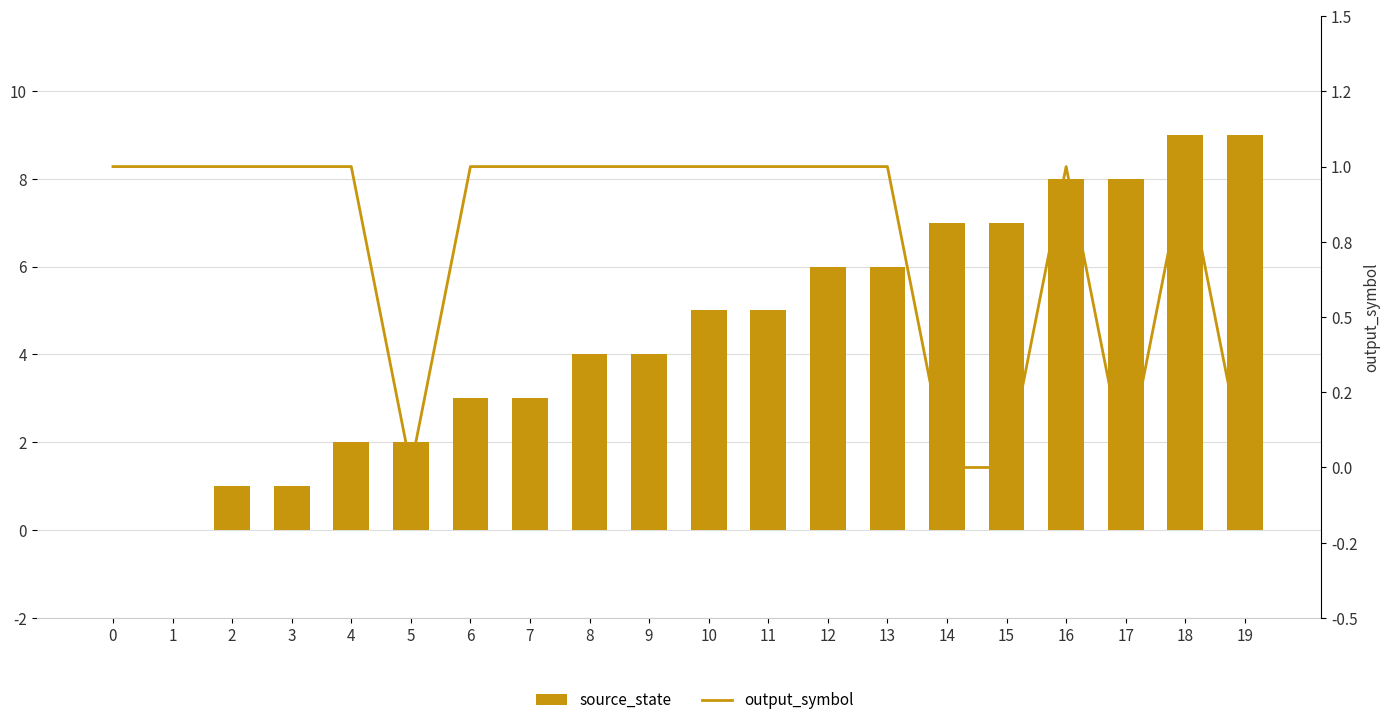

How many groups of bars are there?

20